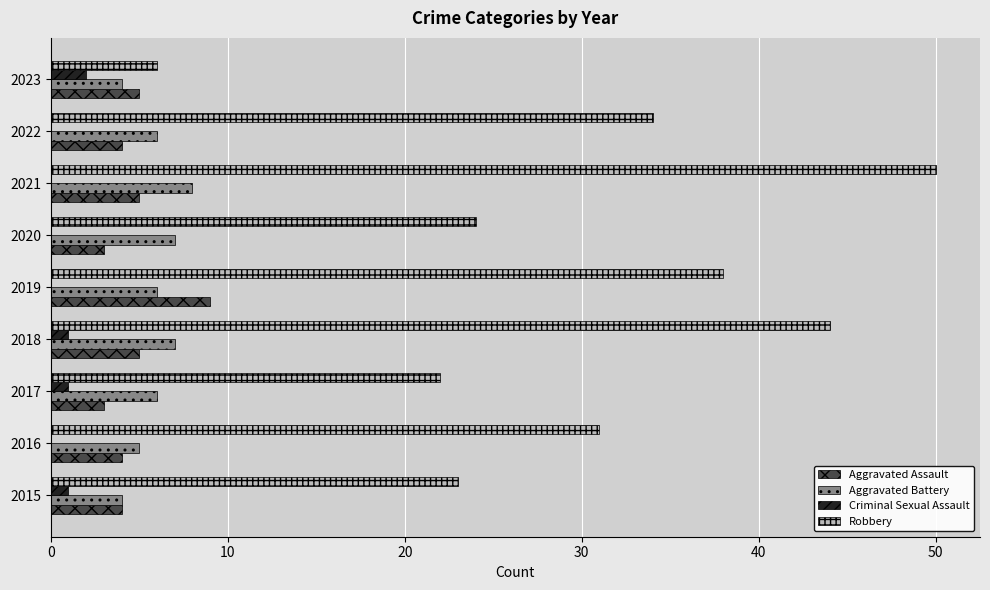

What value does the Aggravated Assault series have at 2022?

4